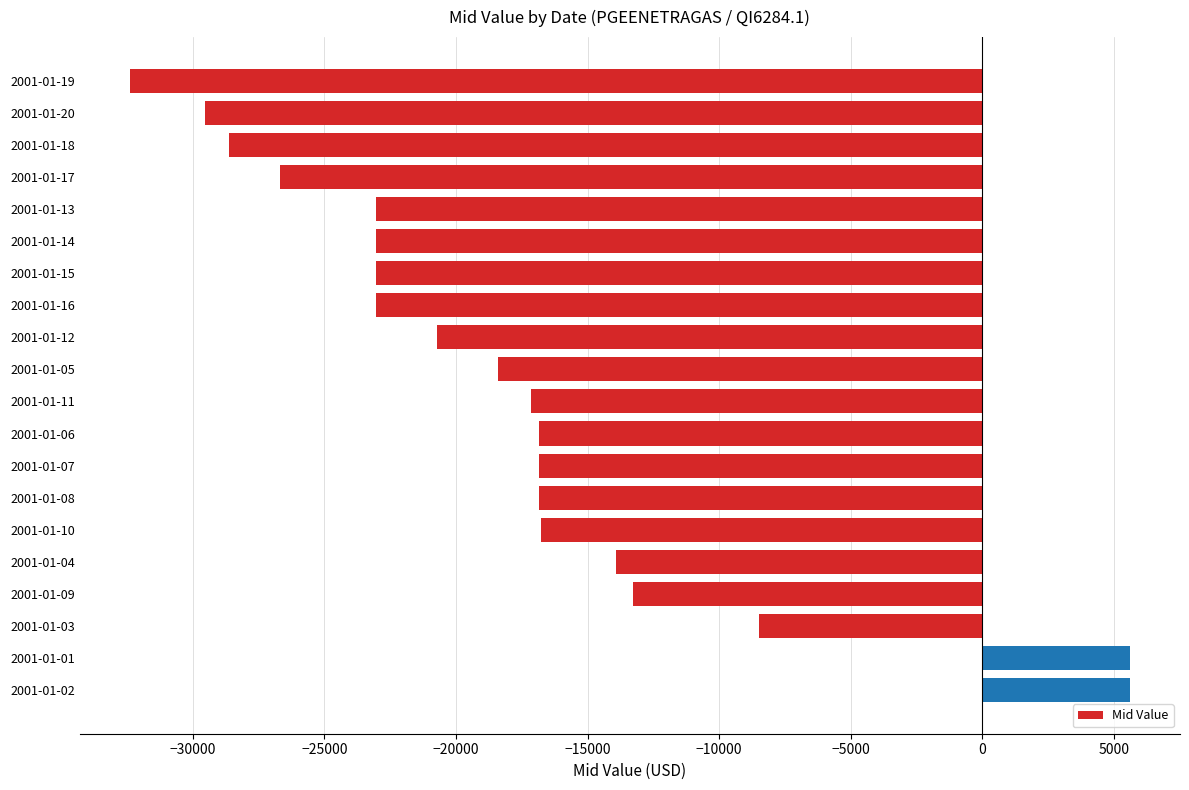

What is the label of the 13th bar from the top?

2001-01-07